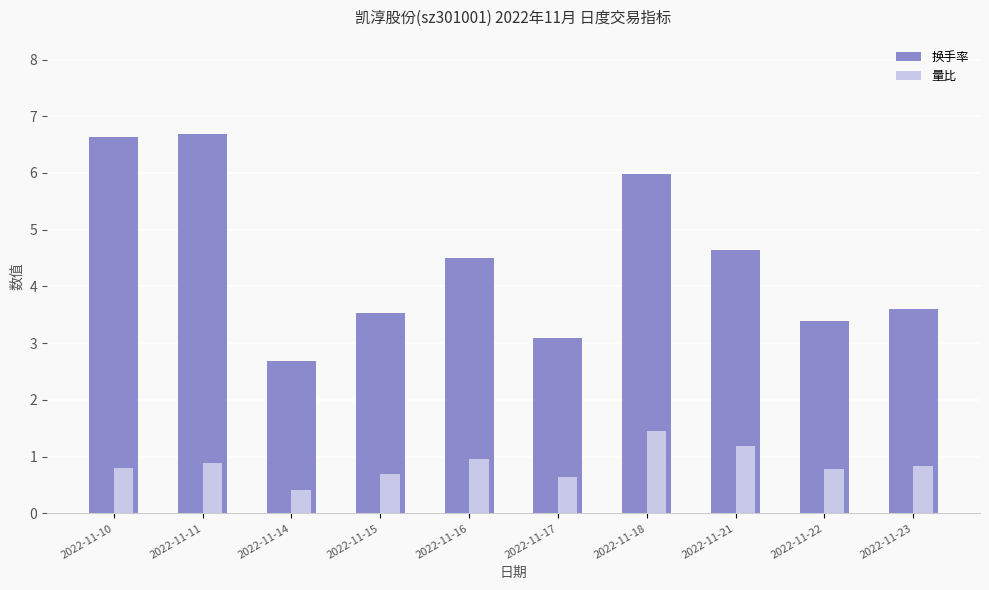

Between 2022-11-11 and 2022-11-17, which series saw the biggest shift?

换手率